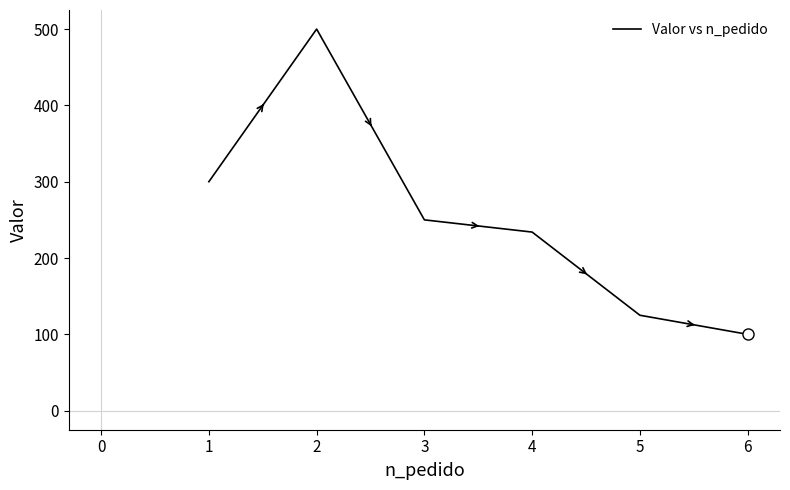

Rank the categories by value from lowest to highest.

6, 5, 4, 3, 1, 2